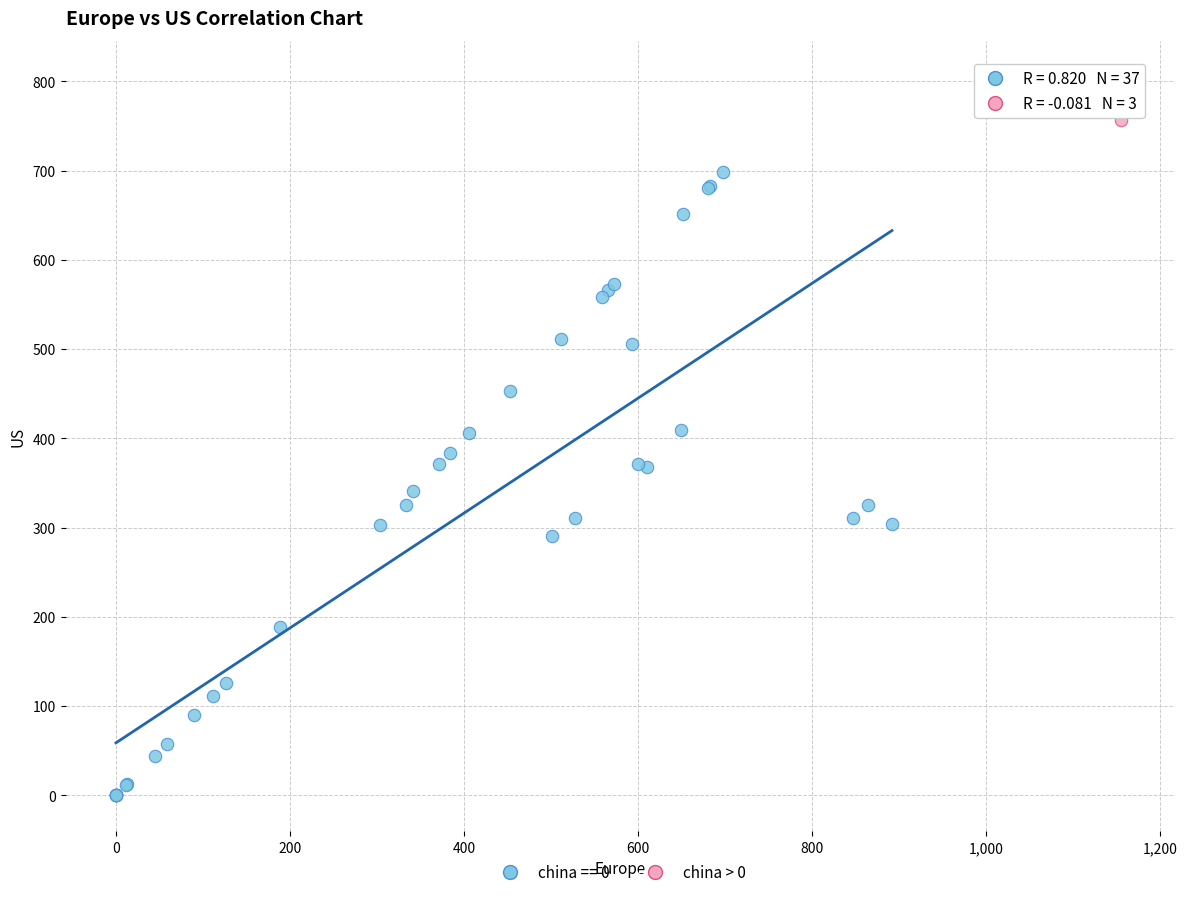

Which series contains the lowest Y value?

china == 0